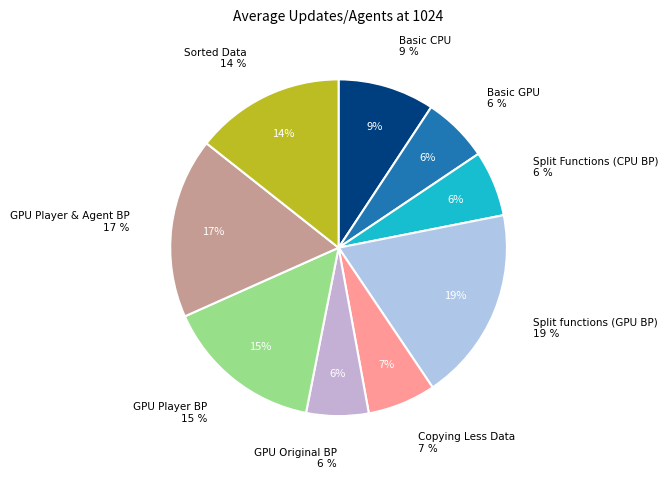

To the nearest percent, what portion does Split Functions (CPU BP) represent?

6%